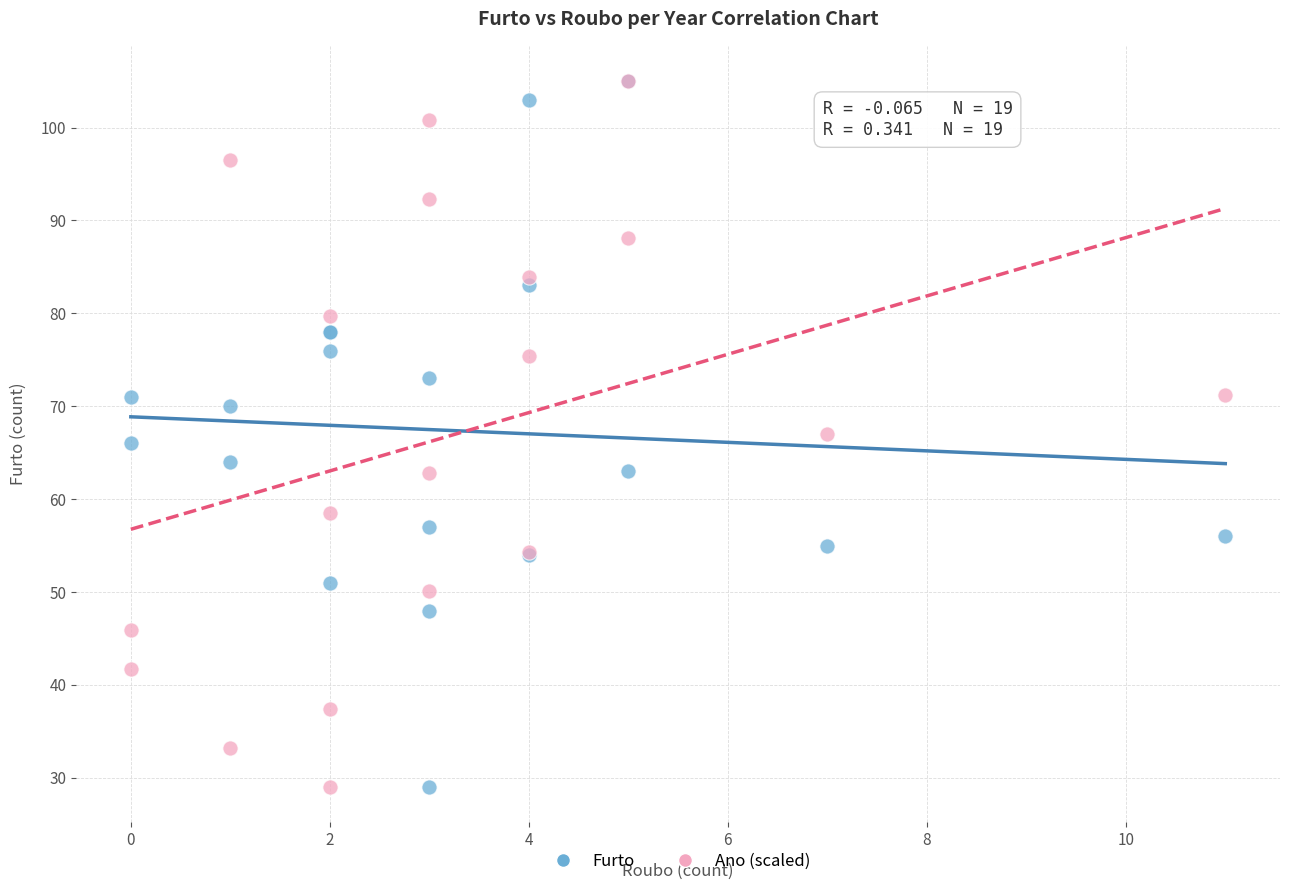

What are all the series names shown in the legend?

Furto, Ano (scaled)